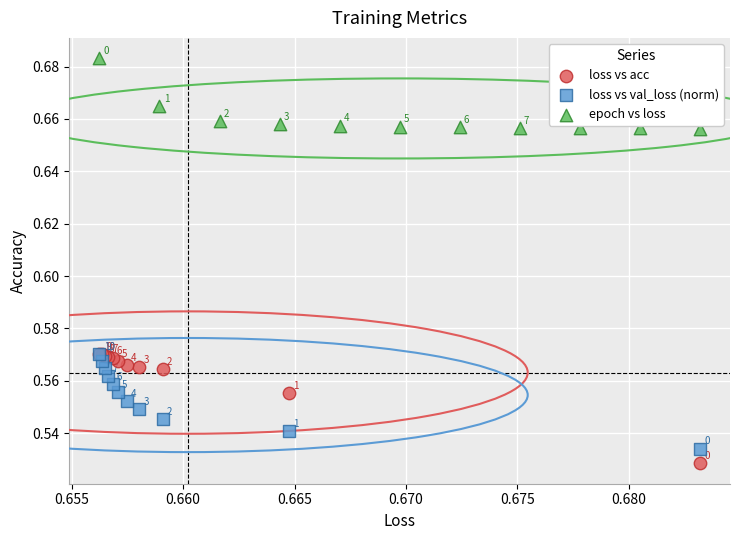

Which series has the widest spread of Y values?

loss vs acc